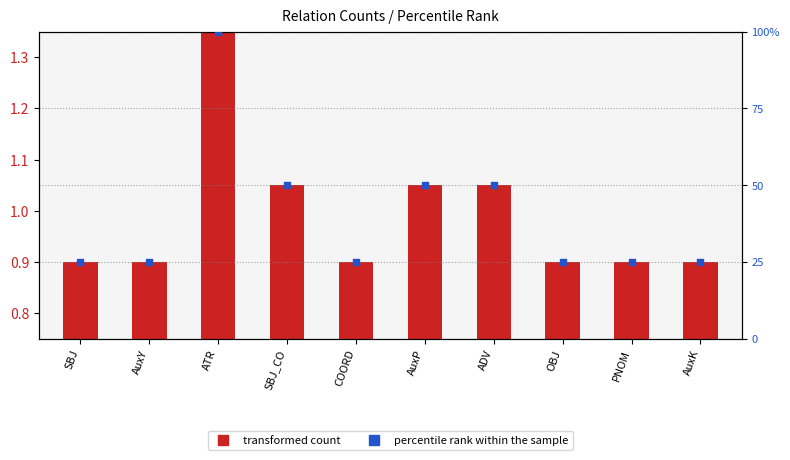

Which series has the largest total across all categories?

percentile rank within the sample